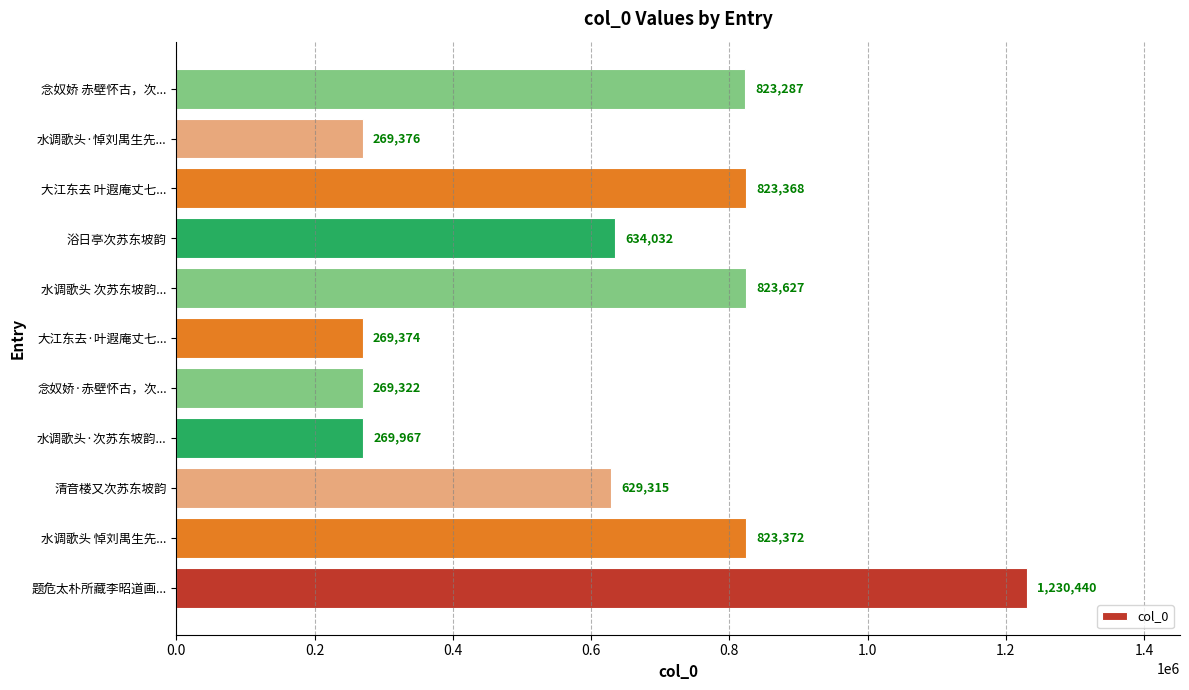

Is it true that the value at 浴日亭次苏东坡韵 is 634032?

True